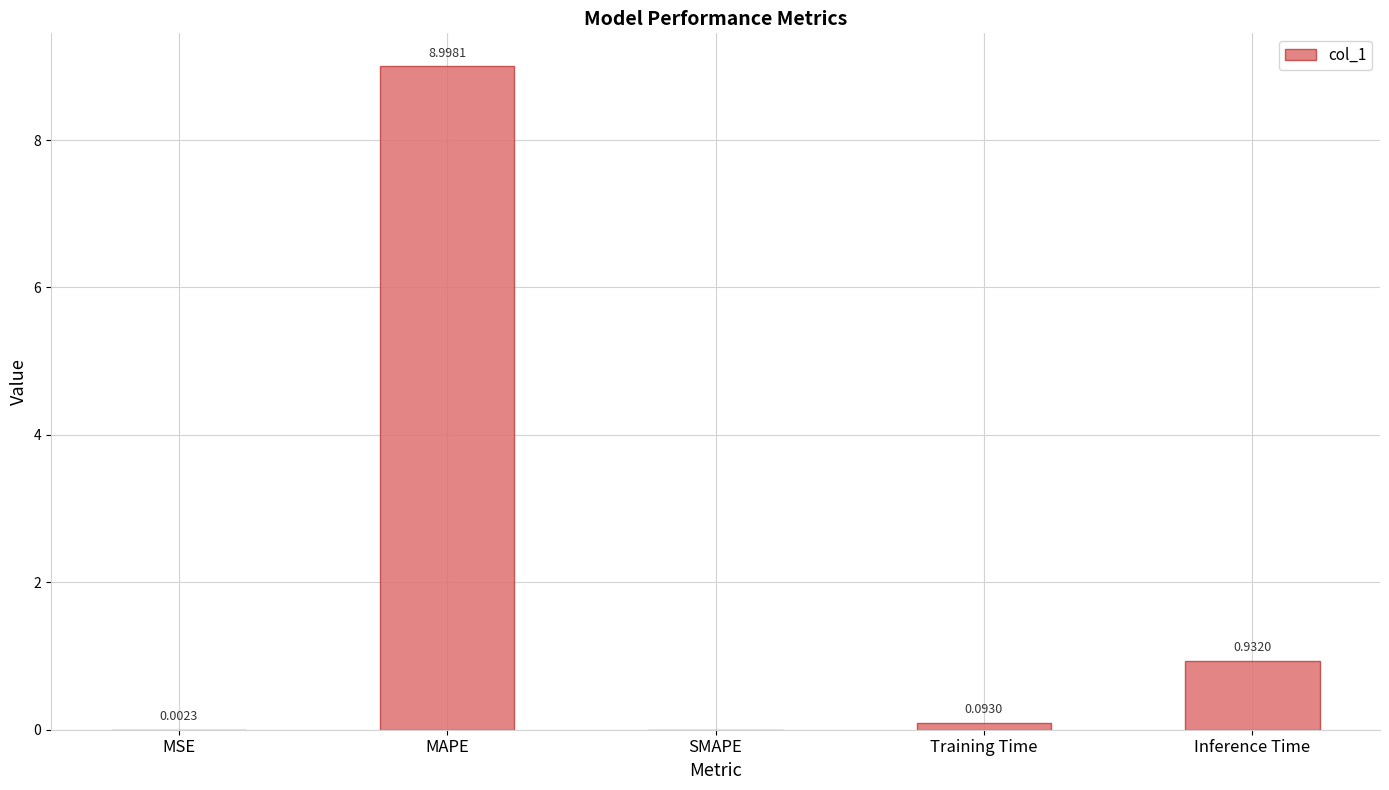

Between MAPE and SMAPE, which is larger?

MAPE